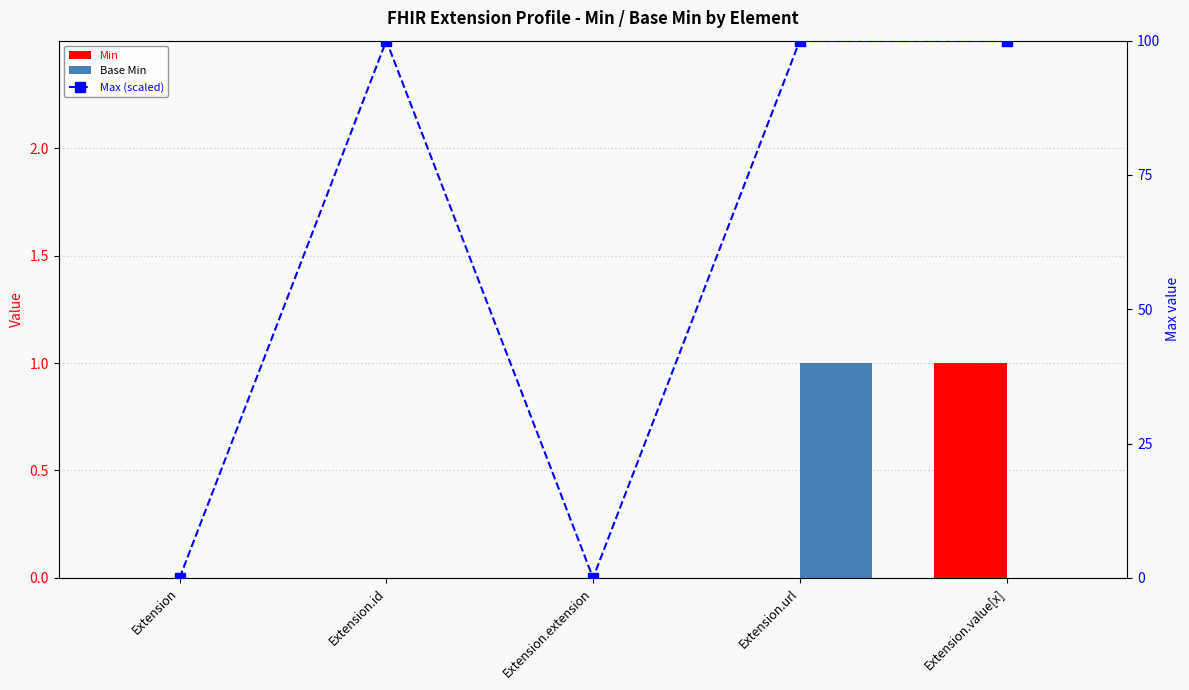

Reading left to right, transcribe all the data shown in this chart.

Min: Extension=0	Extension.id=0	Extension.extension=0	Extension.url=0	Extension.value[x]=1
Base Min: Extension=0	Extension.id=0	Extension.extension=0	Extension.url=1	Extension.value[x]=0
Max (scaled): Extension=0	Extension.id=100	Extension.extension=0	Extension.url=100	Extension.value[x]=100